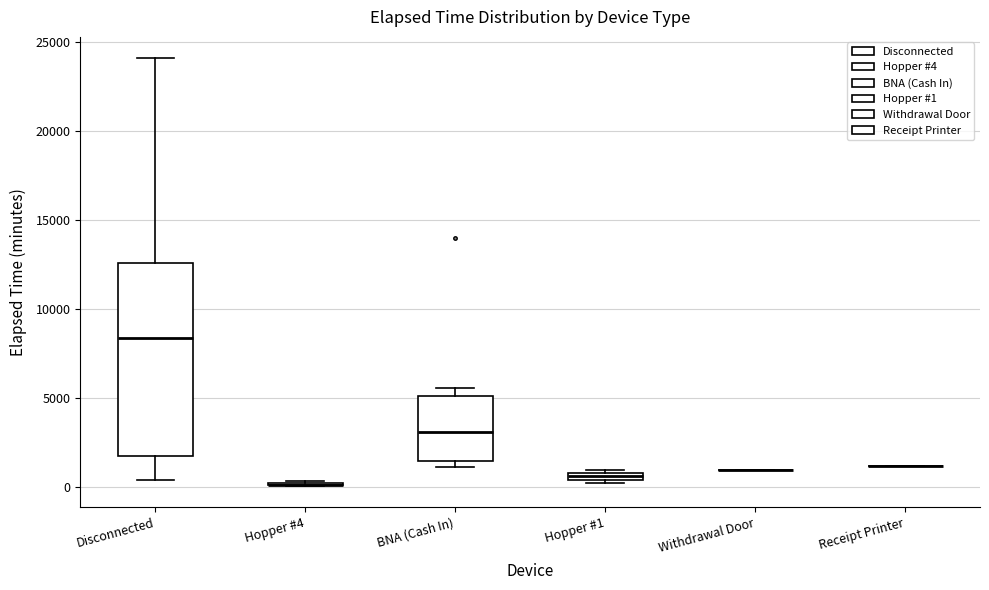

Which box is the tallest, from its lower edge to its upper edge?

Disconnected